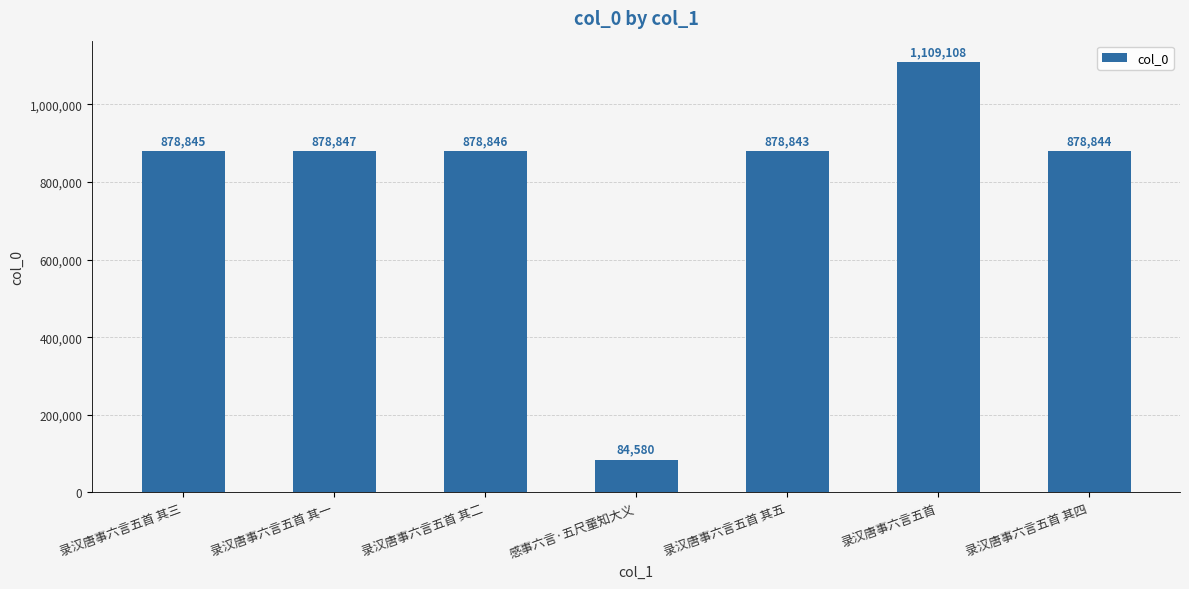

At which category does the chart reach its peak across all series?

录汉唐事六言五首